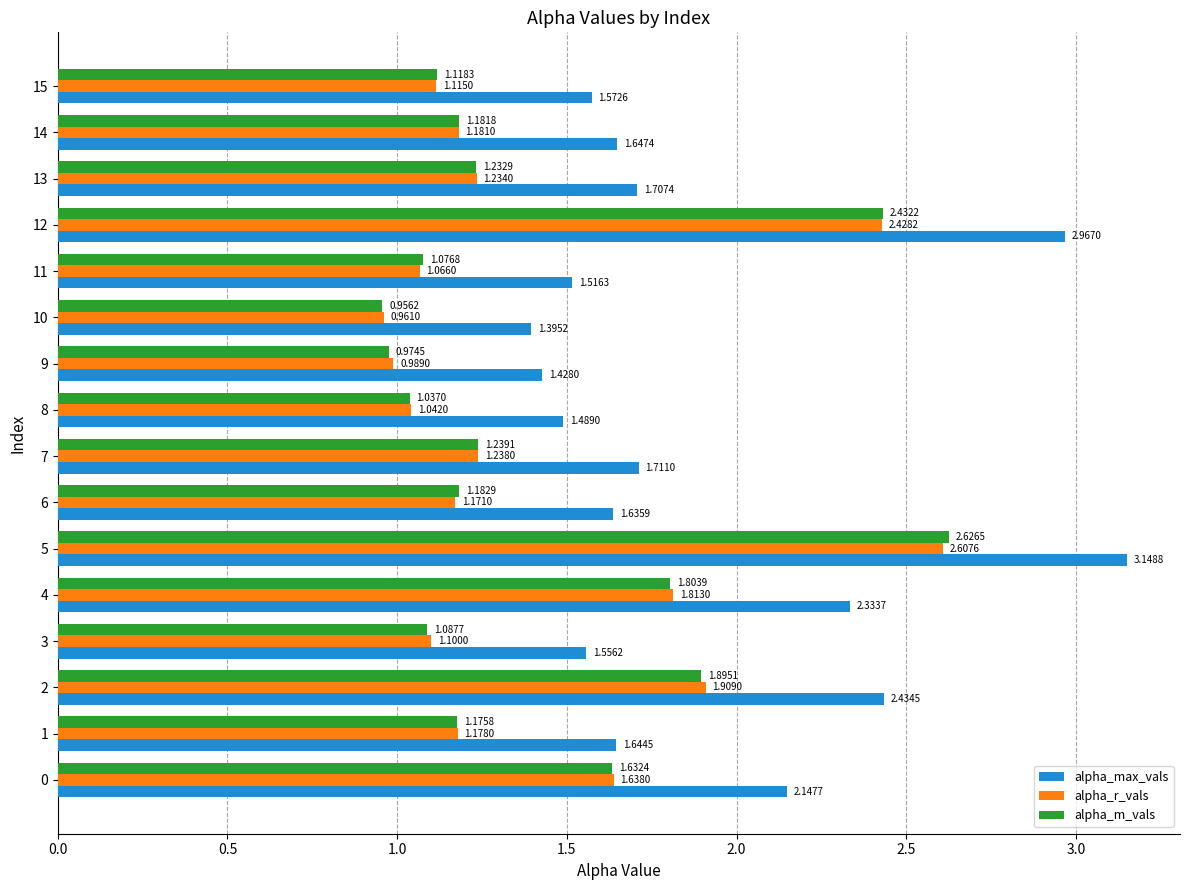

What is the difference between the alpha_r_vals values at 3 and 4?

0.7